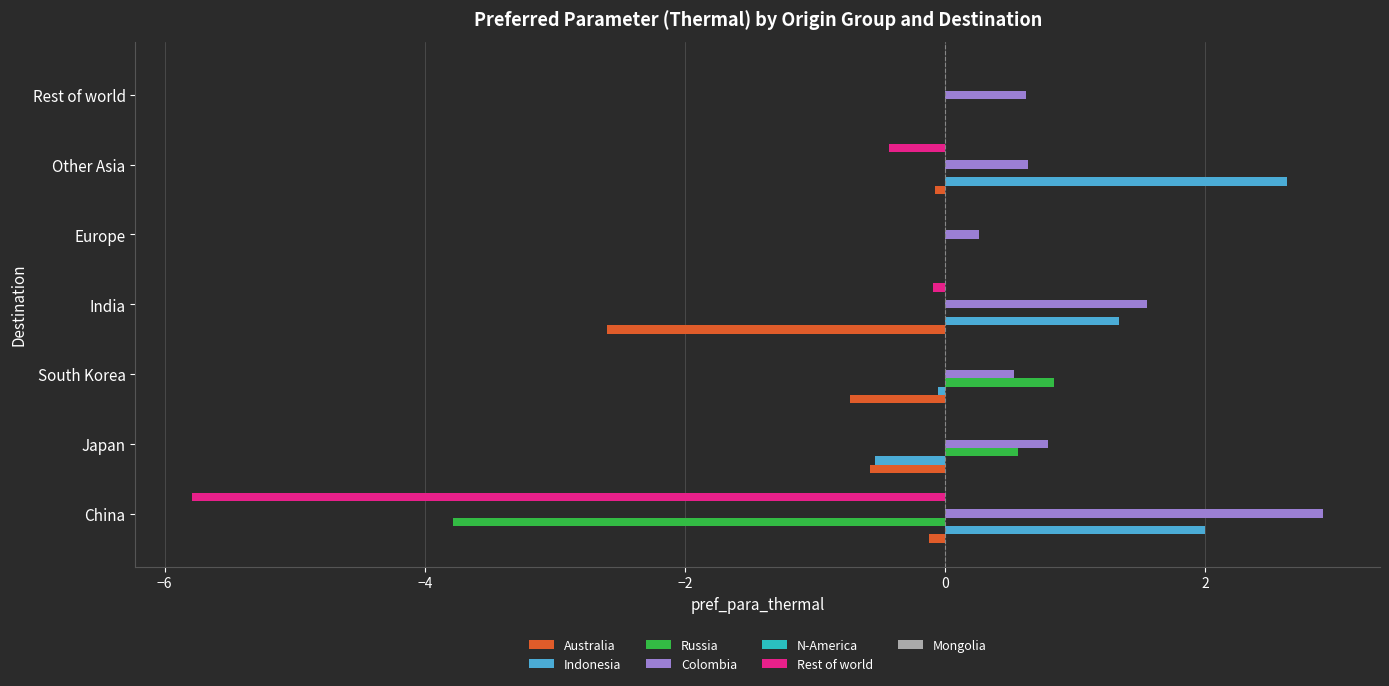

What is the sum of all Indonesia values?

5.4